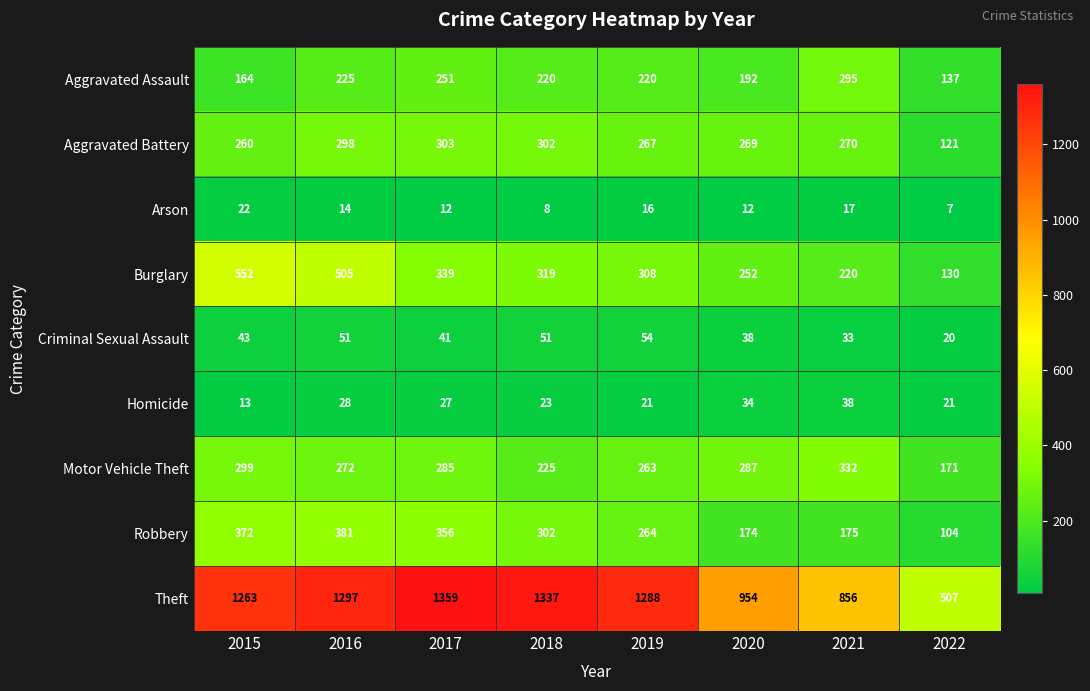

What is the difference between the maximum and second lowest values in the Motor Vehicle Theft series?

107